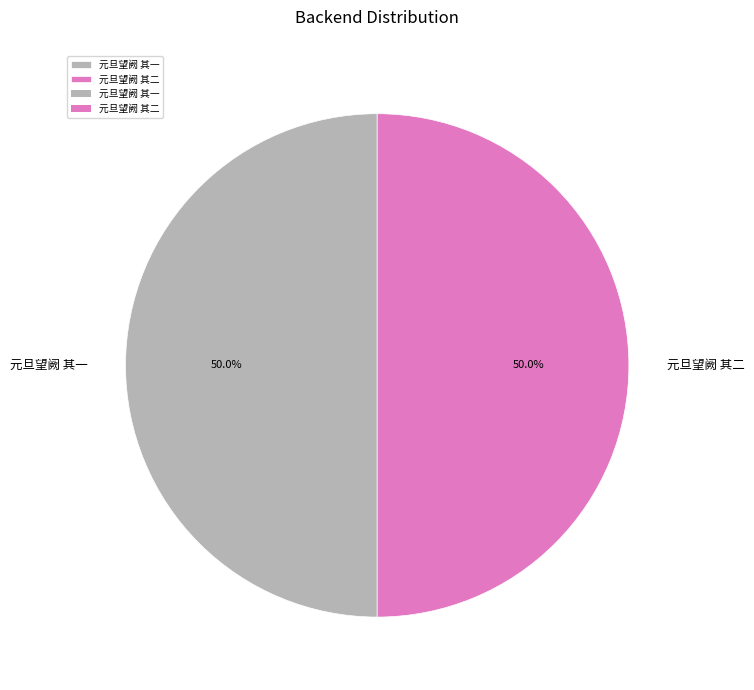

Is the sum of 元旦望阙 其二 and 元旦望阙 其一 greater than half?

Yes